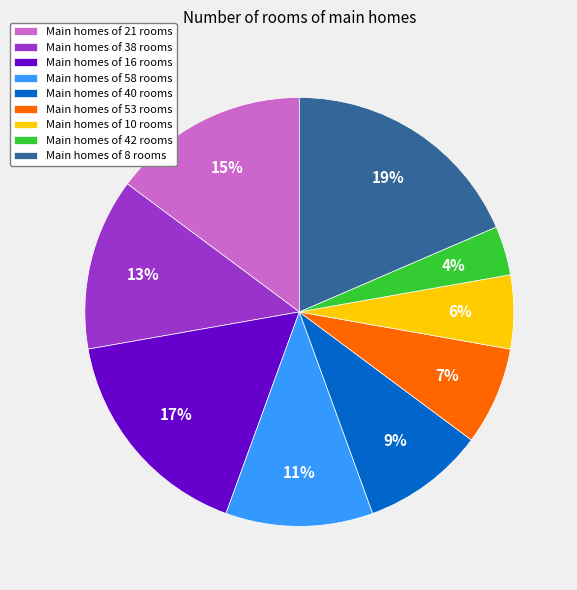

Count the number of slices in the pie.

9